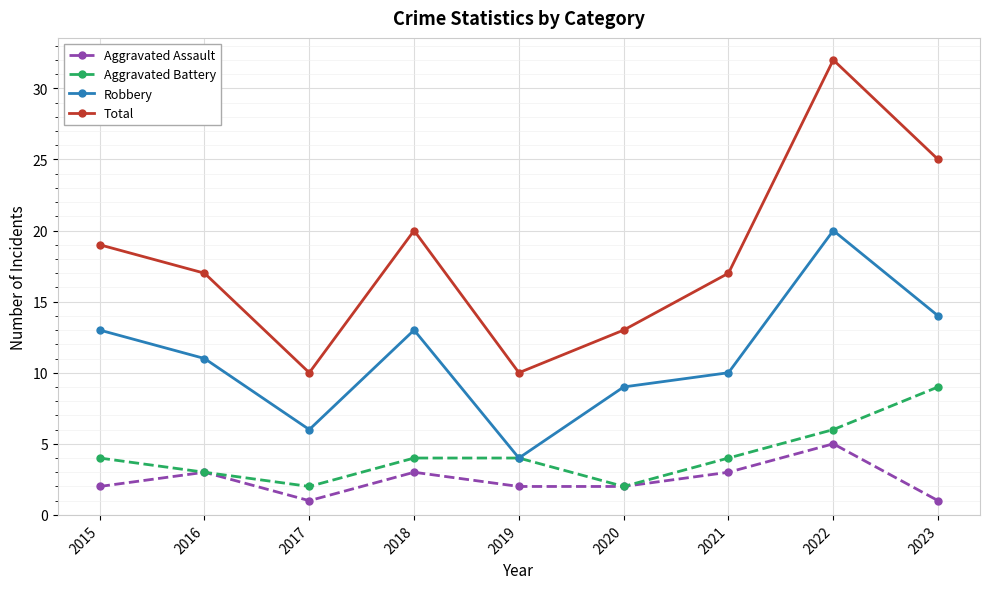

True or false: Aggravated Battery has a value of 2 at 2017.

True